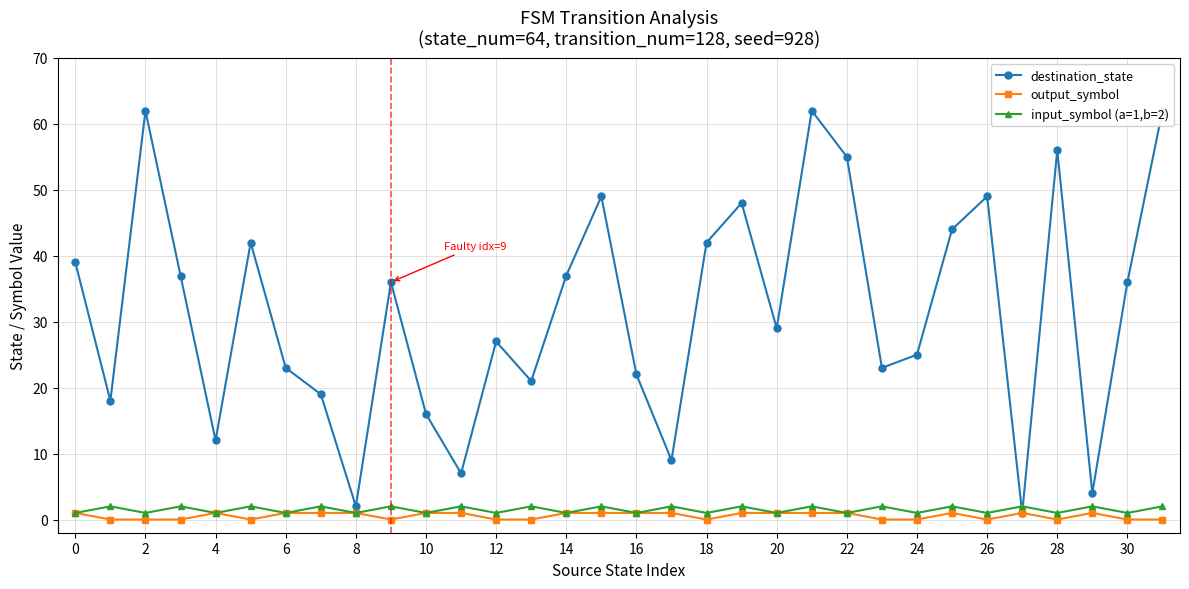

What is the label of the 3rd point from the right?

29